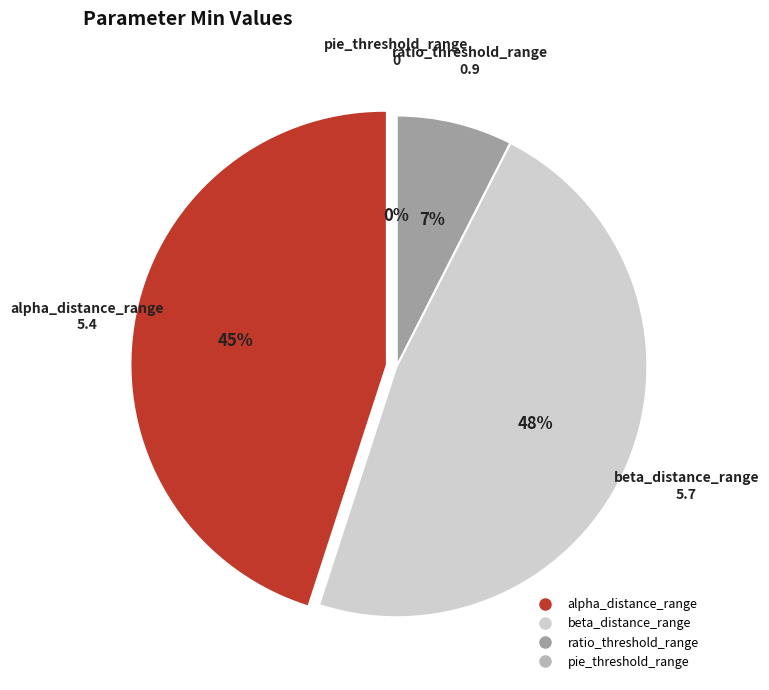

Which slice is the smallest?

pie_threshold_range